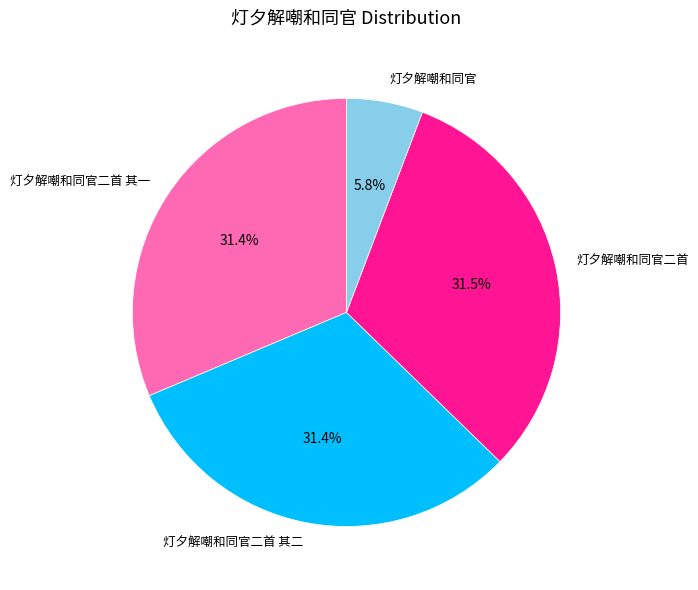

Does 灯夕解嘲和同官 represent more than half of the total?

No